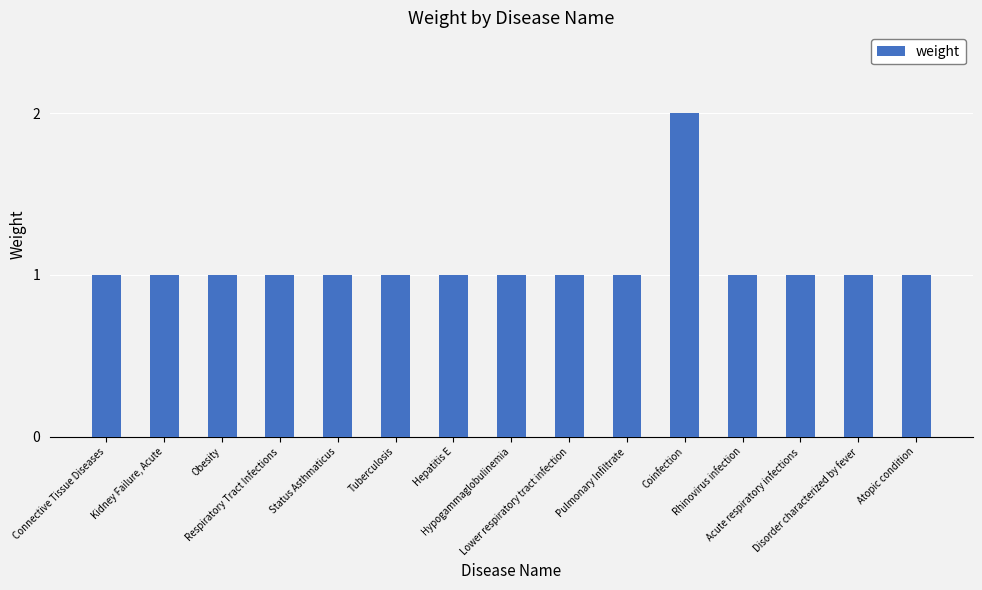

What is the sum of the values at Atopic condition and Pulmonary Infiltrate?

2